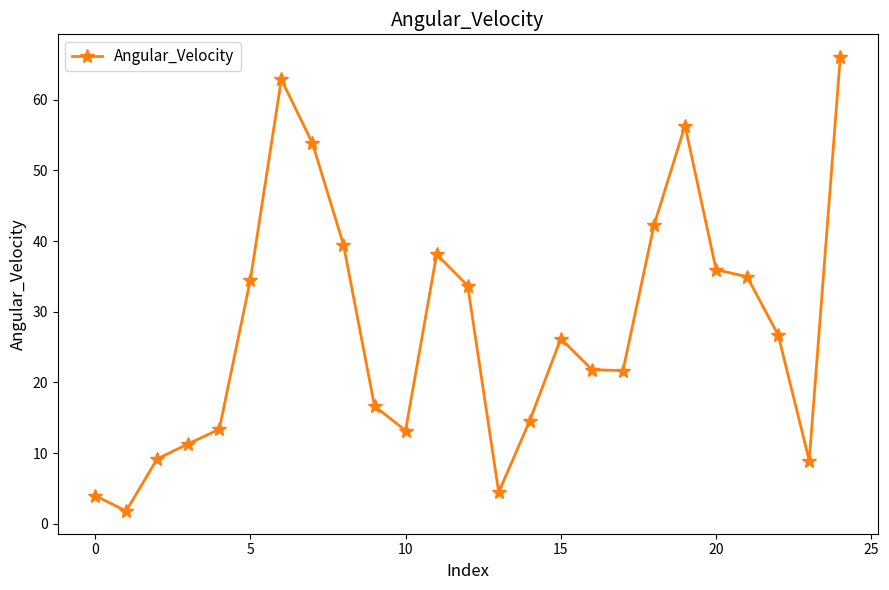

How many interior local peaks (higher than both neighbors) does the data have?

4